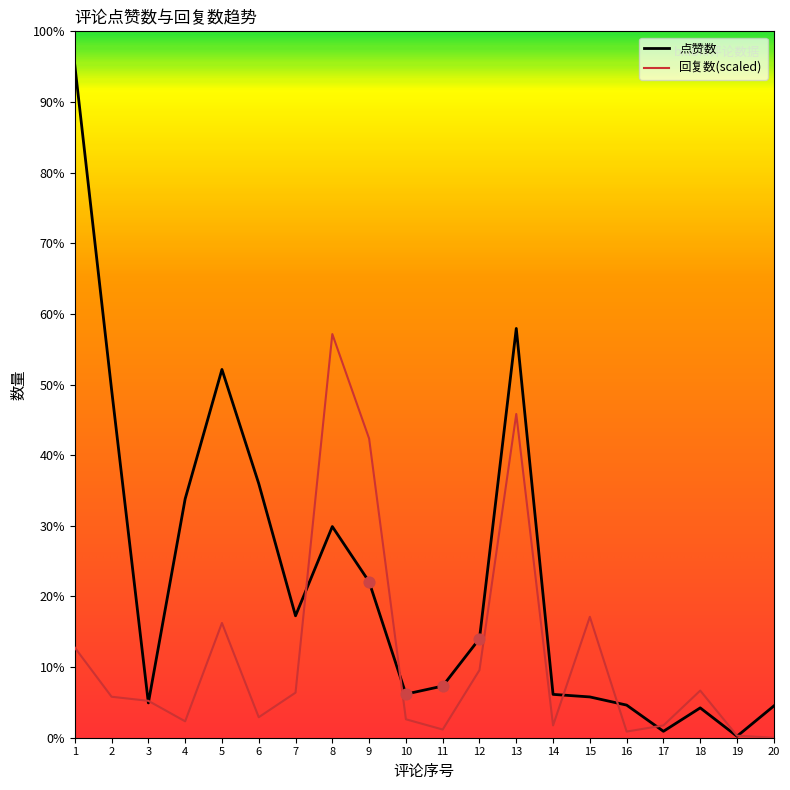

Which series has the largest total across all categories?

点赞数